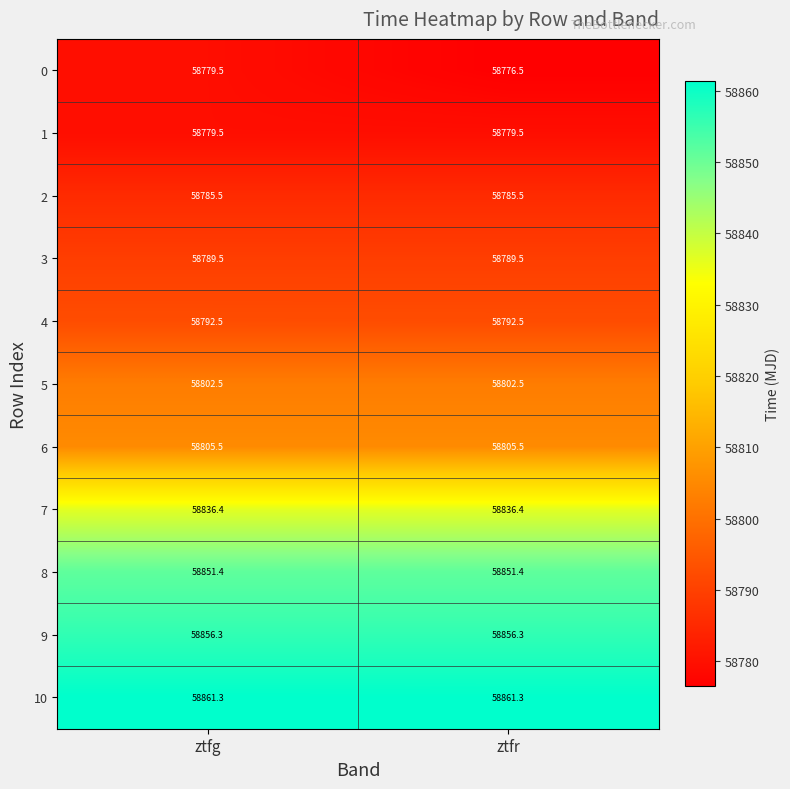

What is the maximum value for 7?

58836.4